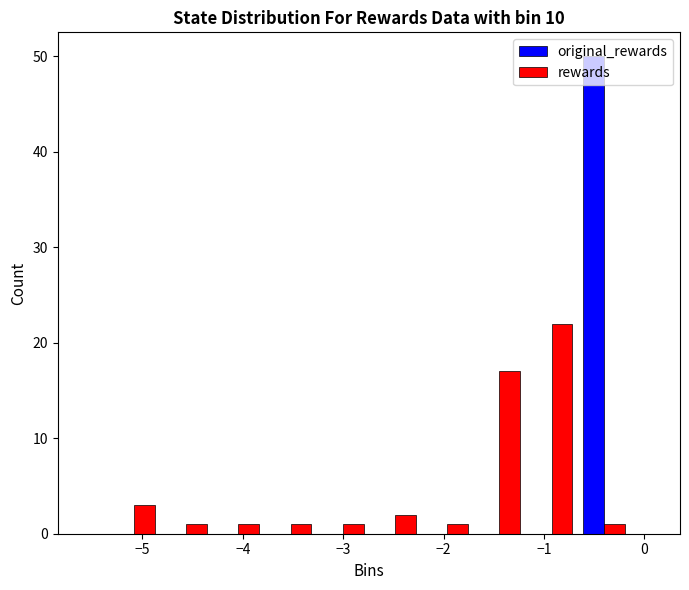

Reading left to right, list every range on the x-axis with the height of the bar of each series over it. Neither the bar edges nor the heights are printed on the chart, so give them approximately, as read against the axes.

-5.3 to -4.8: original_rewards=0	rewards=3
-4.8 to -4.3: original_rewards=0	rewards=1
-4.3 to -3.8: original_rewards=0	rewards=1
-3.8 to -3.3: original_rewards=0	rewards=1
-3.3 to -2.7: original_rewards=0	rewards=1
-2.7 to -2.2: original_rewards=0	rewards=2
-2.2 to -1.7: original_rewards=0	rewards=1
-1.7 to -1.2: original_rewards=0	rewards=17
-1.2 to -0.7: original_rewards=0	rewards=22
-0.7 to -0.1: original_rewards=50	rewards=1